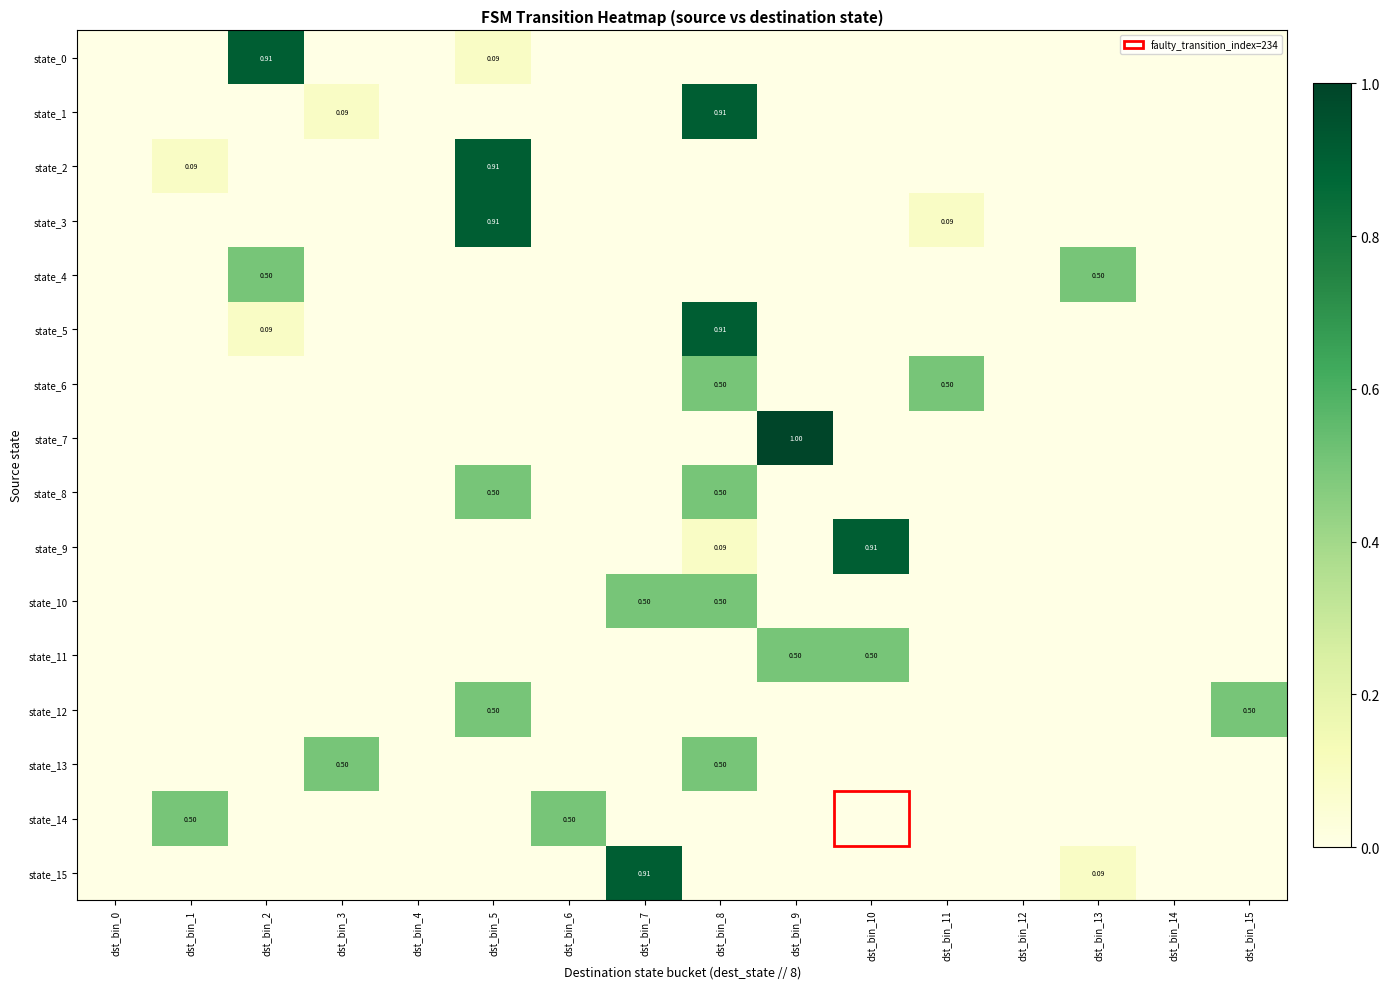

Rank the series at dst_bin_2 from highest to lowest value.

state_0, state_4, state_5, state_1, state_2, state_3, state_6, state_7, state_8, state_9, state_10, state_11, state_12, state_13, state_14, state_15